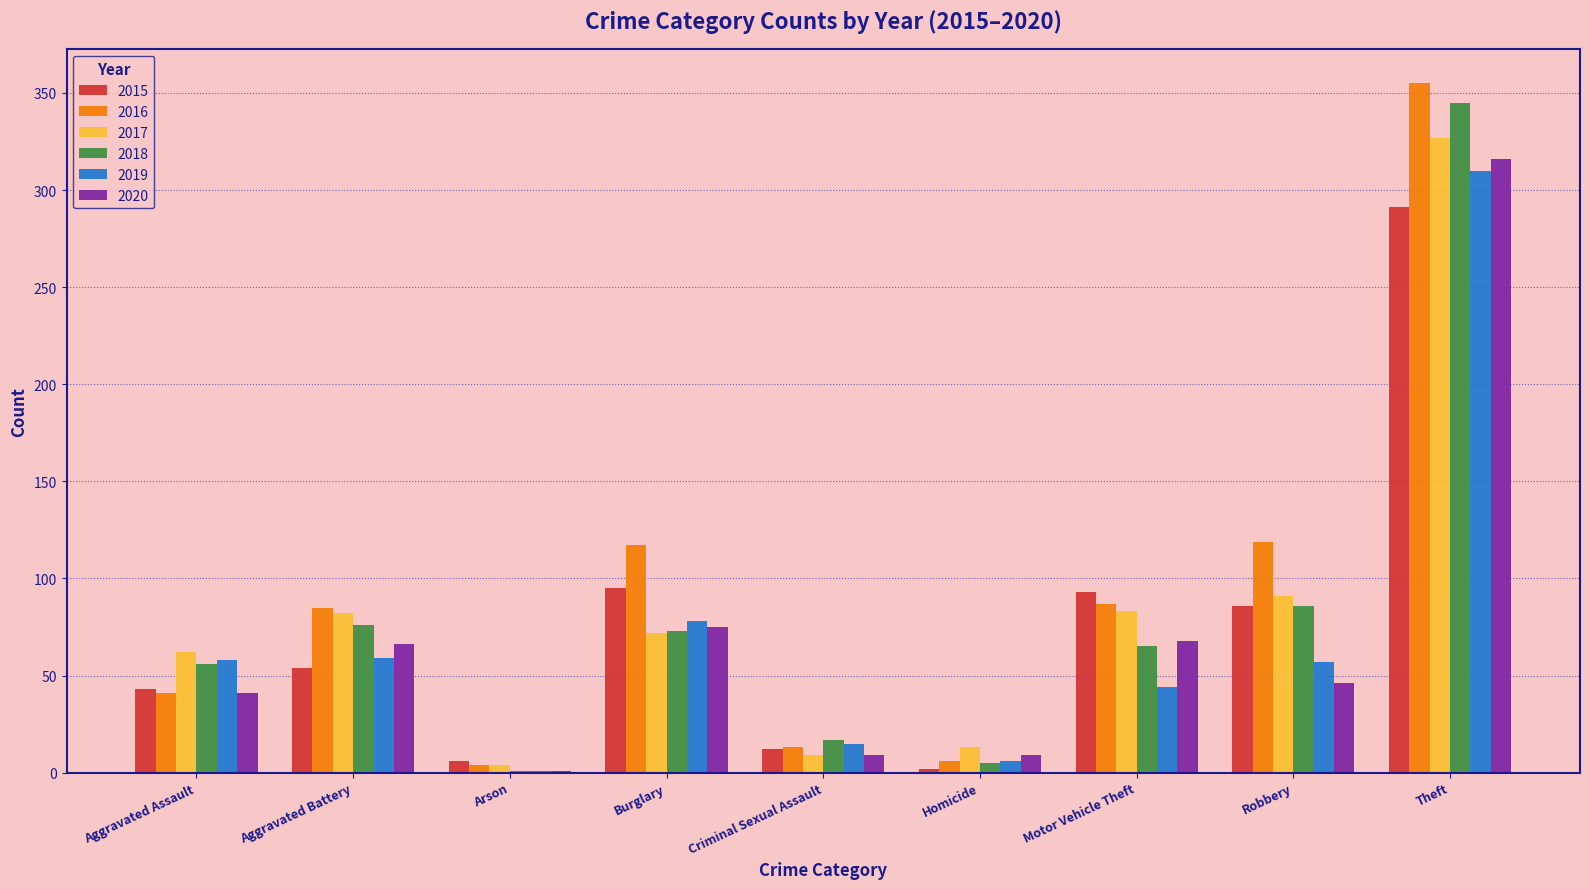

Does the chart contain stacked bars?

No